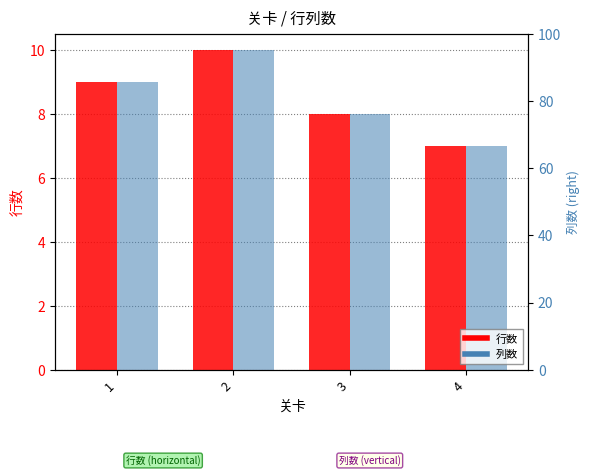

What is the approximate value of 行数 at 3?

8